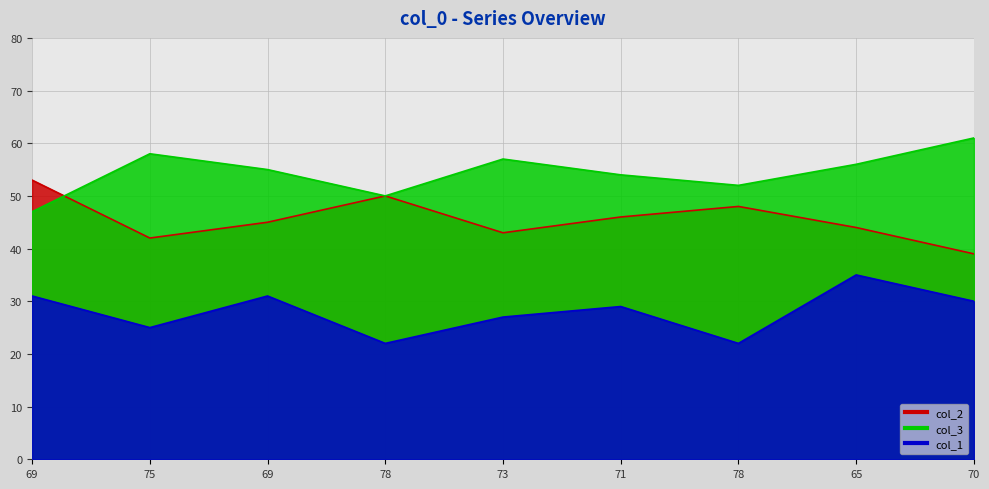

True or false: col_2 and col_1 cross at least once.

False